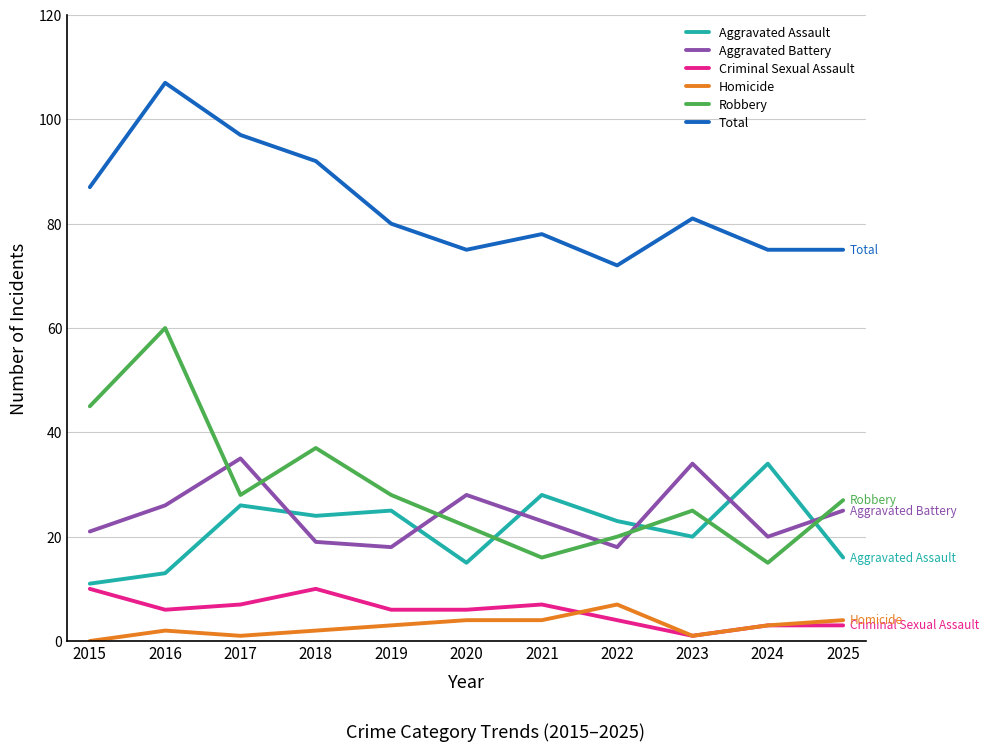

Is the value of Total at 2023 greater than the value of Aggravated Battery at 2022?

Yes